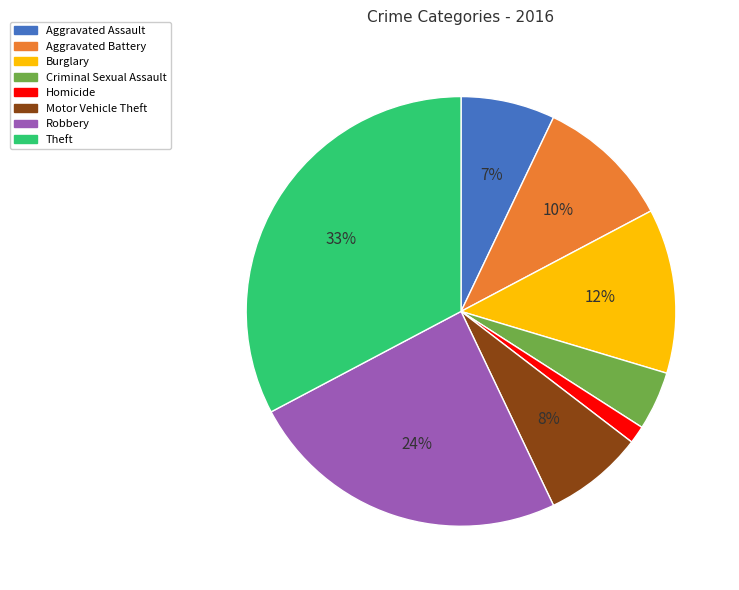

Combined, do Theft and Motor Vehicle Theft account for over 50%?

No